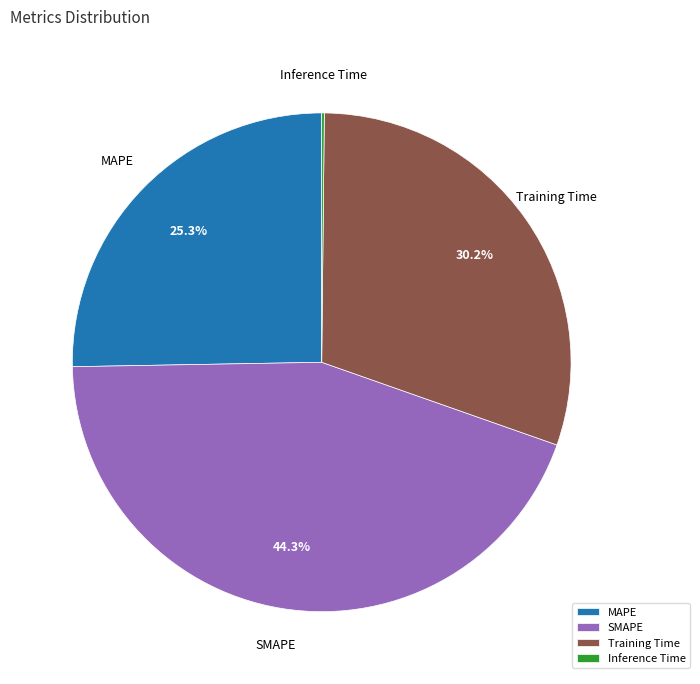

Is it true that Training Time is 45% of the pie?

False